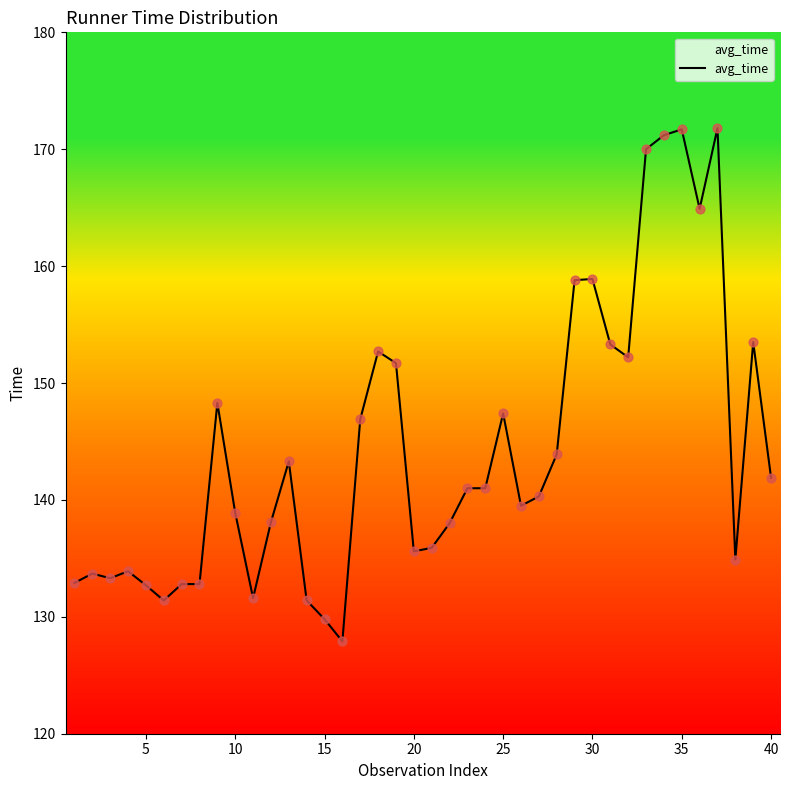

What is the difference between the maximum and minimum values?

43.9